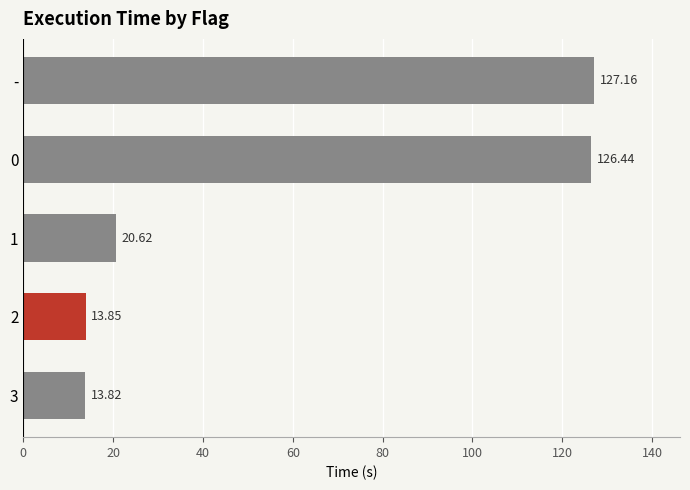

List the labels in order of value, smallest first.

3, 2, 1, 0, -